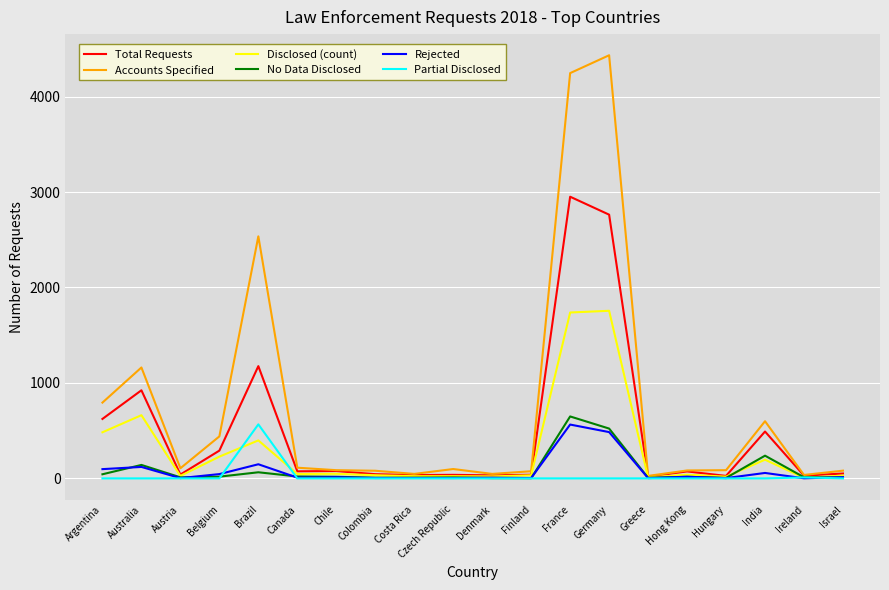

The Partial Disclosed series shows 0 at Finland. True or false?

True